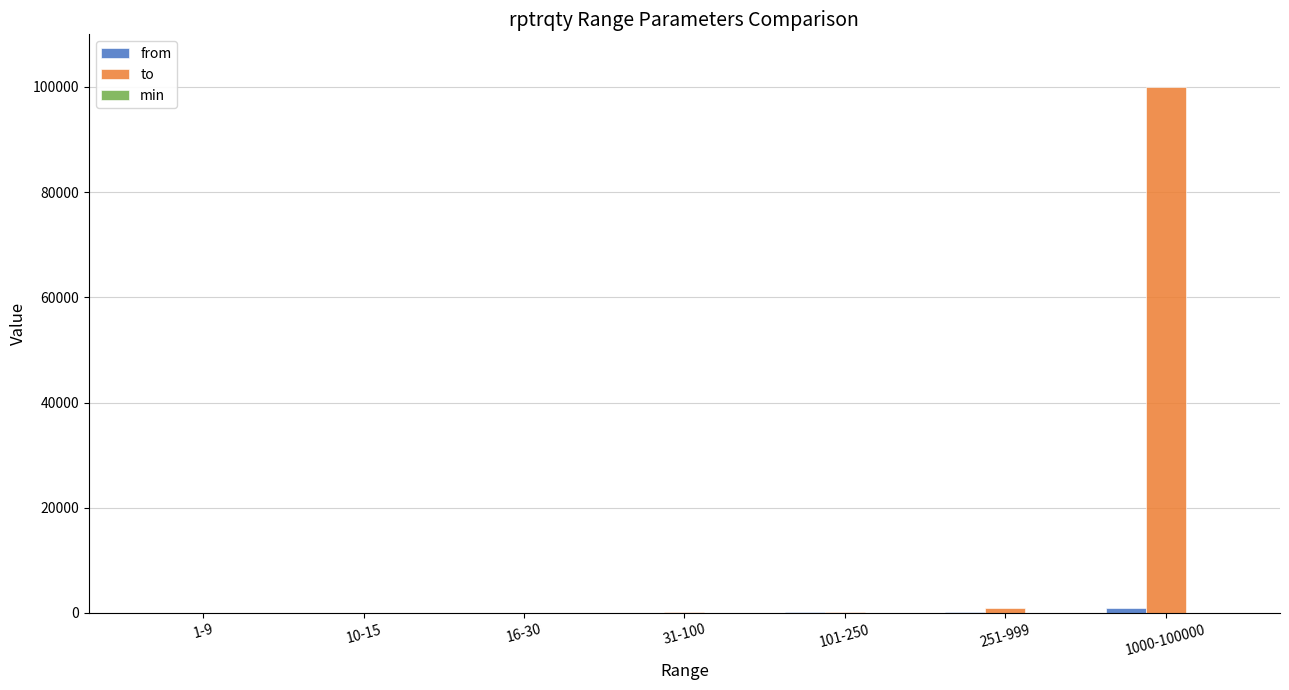

What is the sum of all to values?

101403